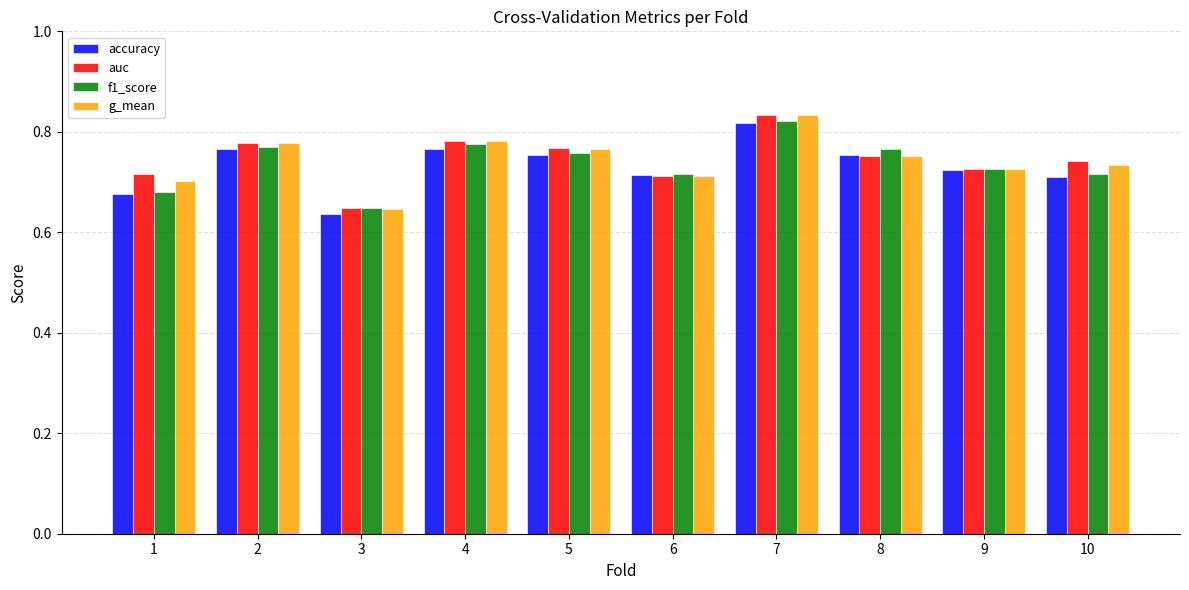

How many series are shown in this chart?

4